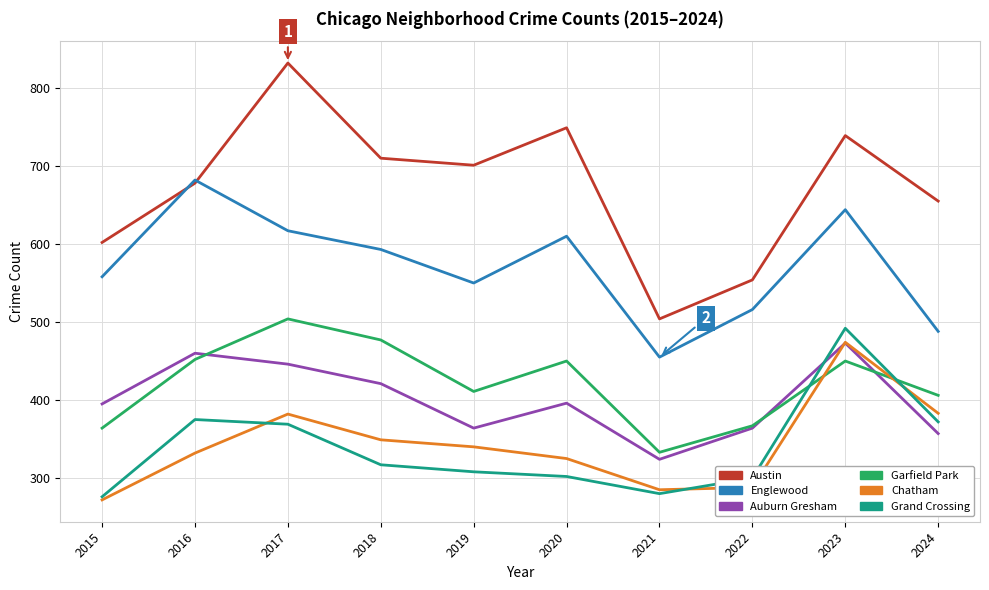

The value of Austin at 2016 is 678. True or false?

True